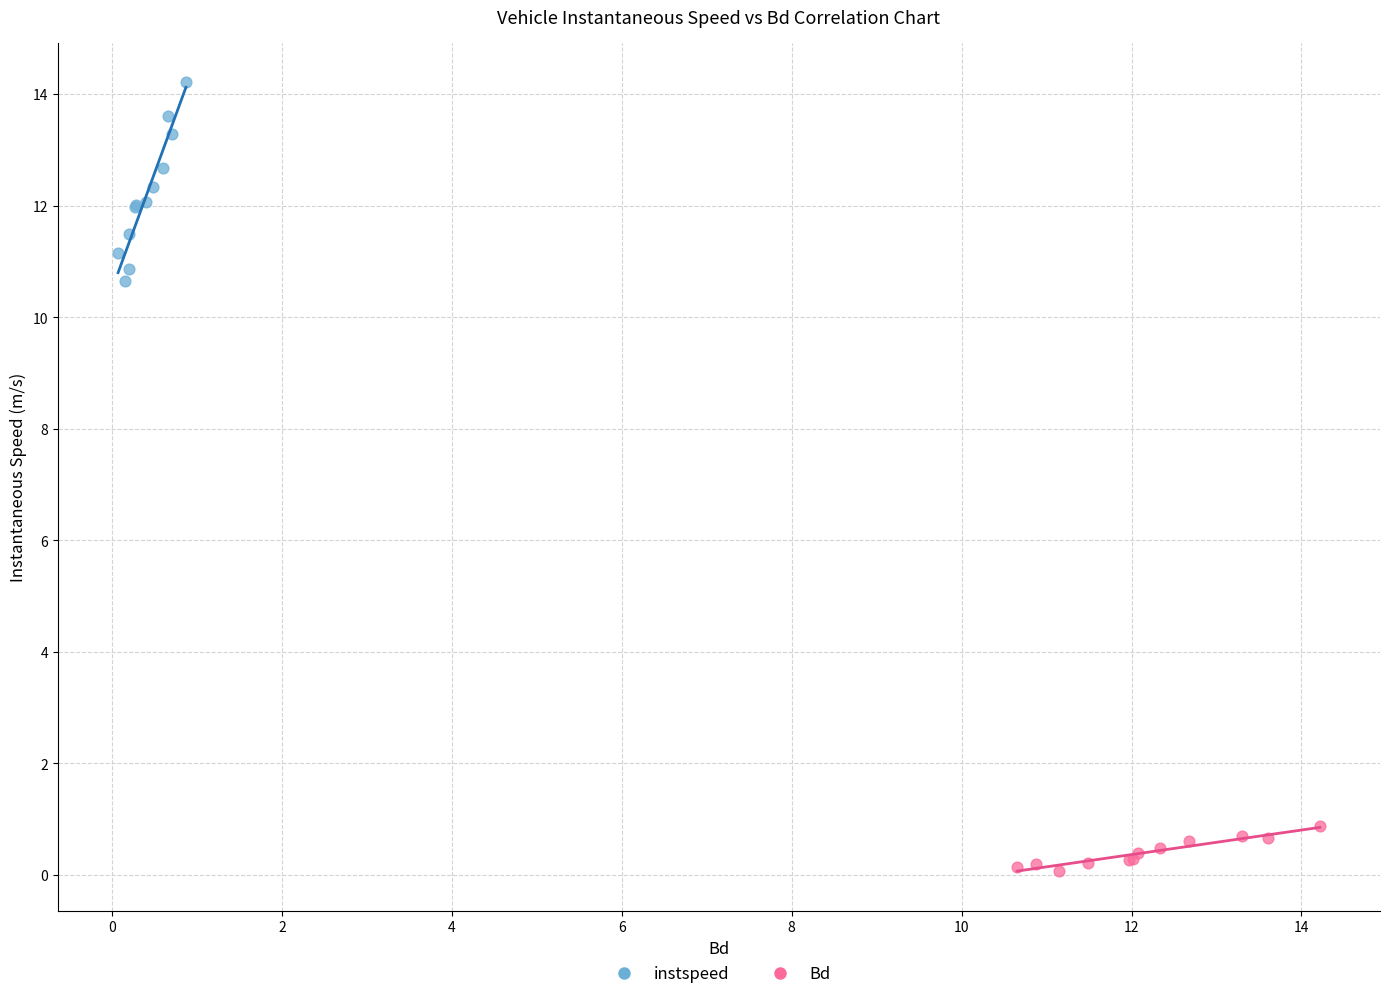

Which series has the largest Y range (max minus min)?

instspeed